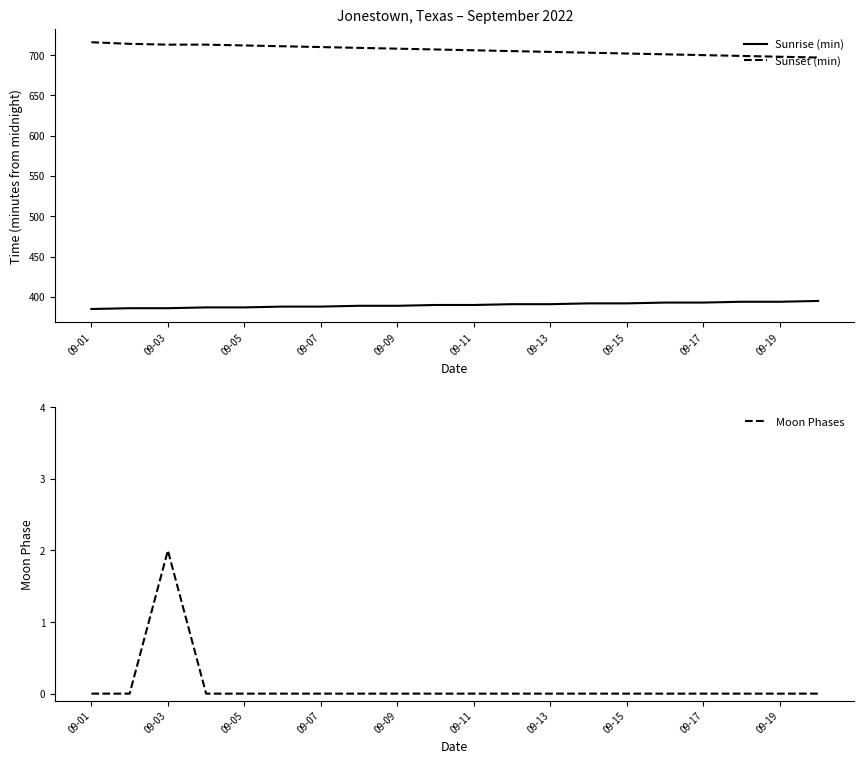

What is the value of the Sunrise (min) point at the 12th from the left?

391